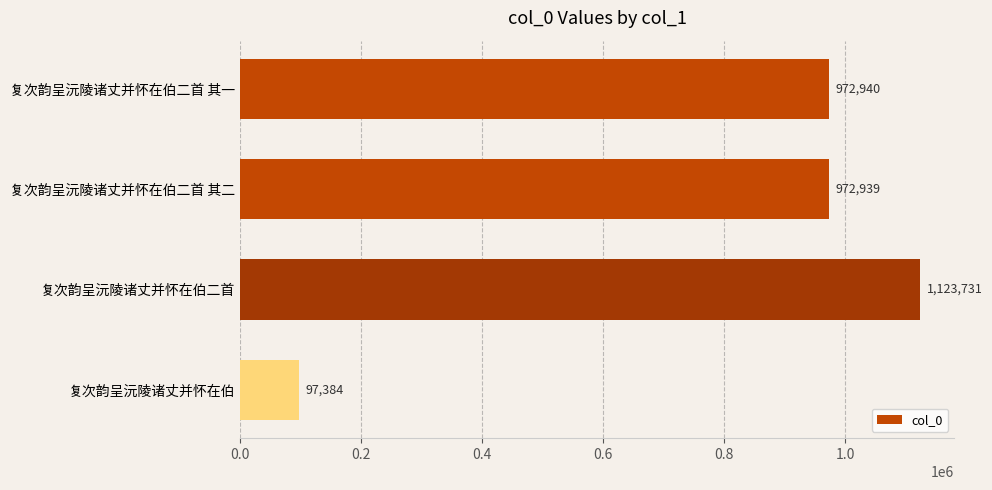

Reading top to bottom, transcribe all the data shown in this chart.

972940	972939	1123731	97384